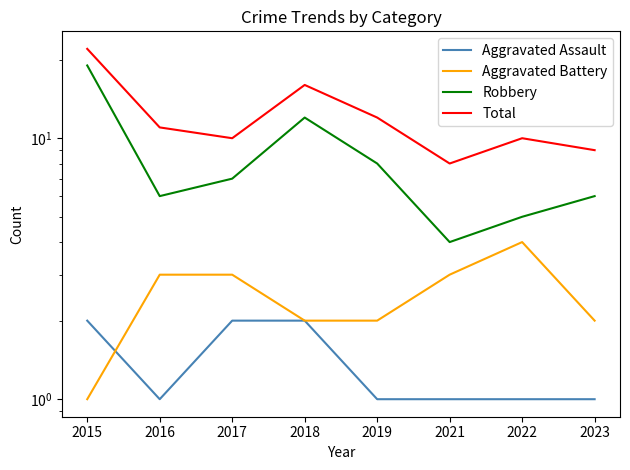

What is the lowest value of the Aggravated Battery series?

1